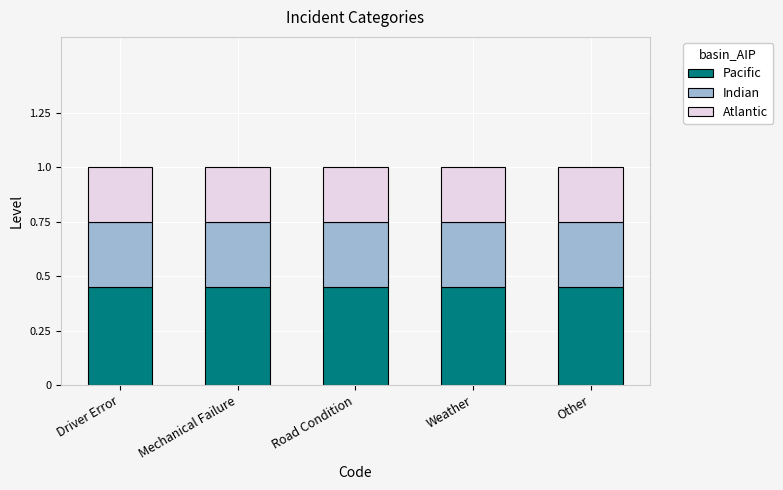

True or false: Pacific has a value of 0.2 at Mechanical Failure.

False